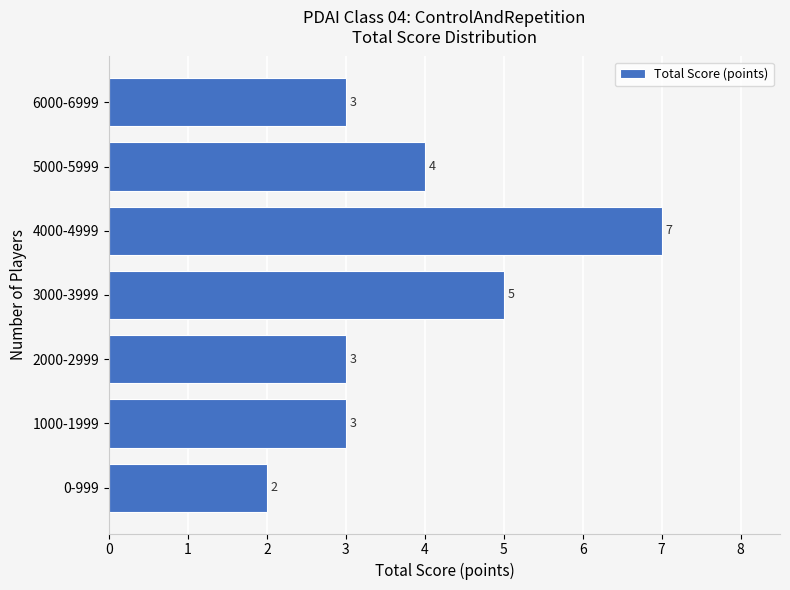

Reading bottom to top, extract all data points from this chart.

2	3	3	5	7	4	3